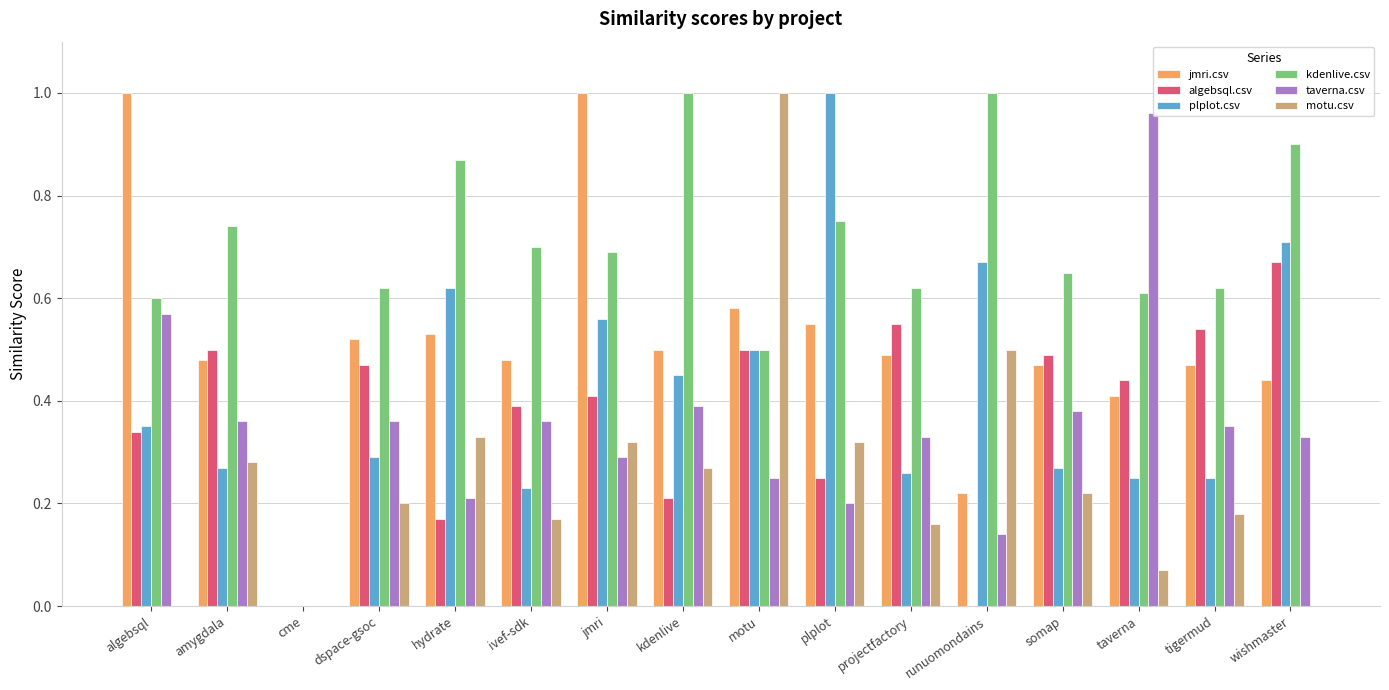

What is the label of the 7th bar from the left?

jmri